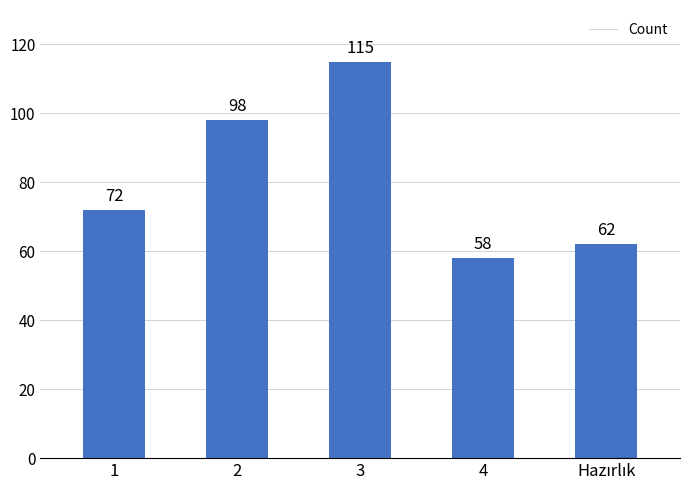

What is the approximate value at 1?

72